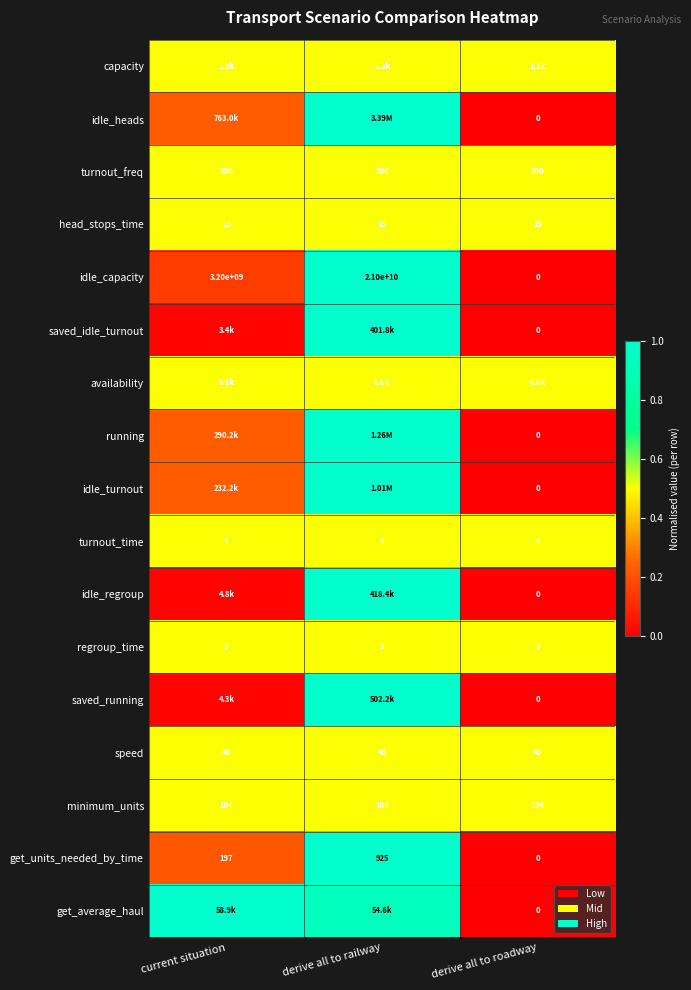

What value does the idle_turnout series have at derive all to railway?

1.0